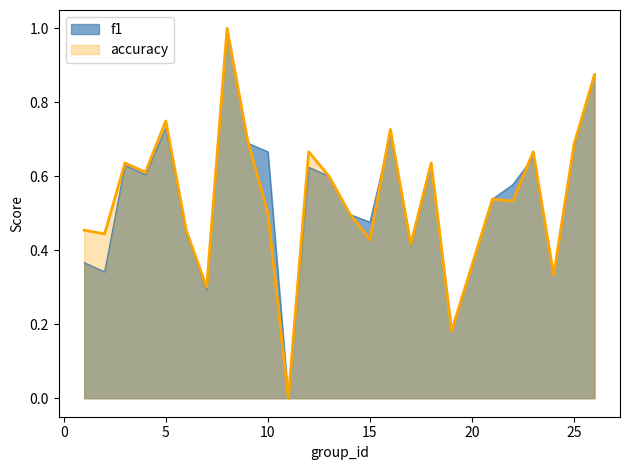

True or false: f1 and accuracy cross at least once.

True